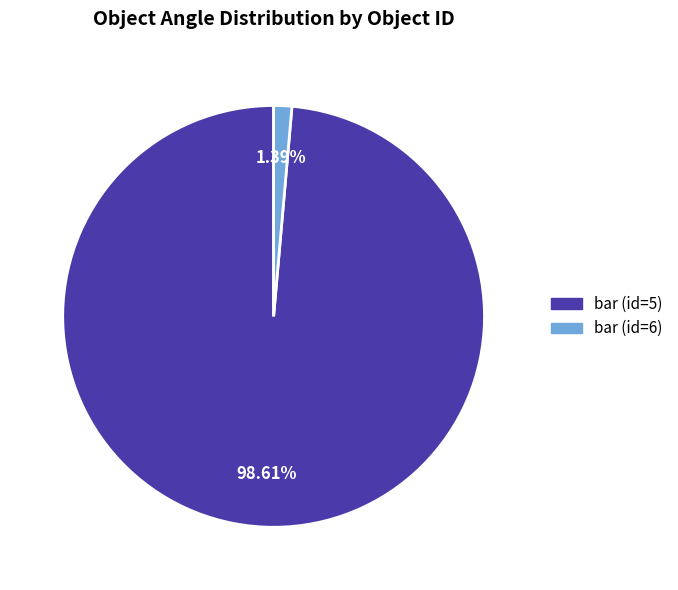

Rank the categories by value from lowest to highest.

bar (id=6), bar (id=5)